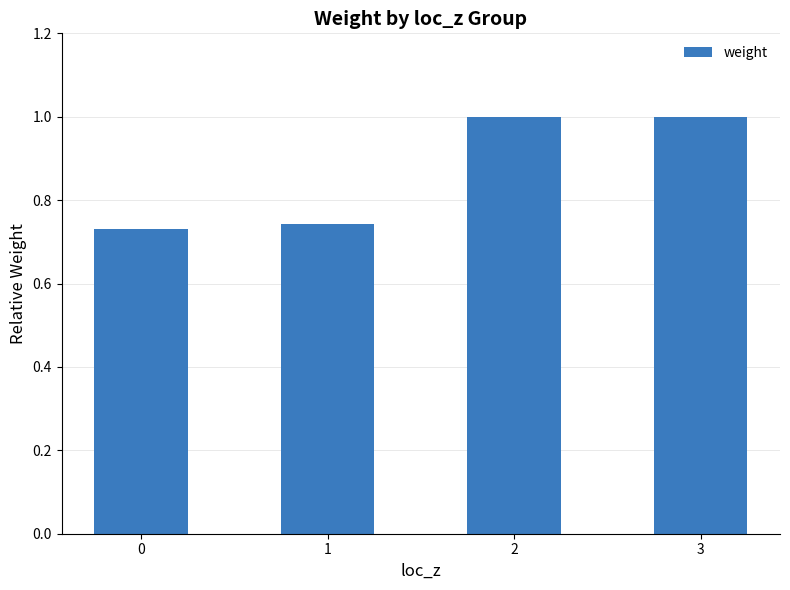

What is the difference between the second highest and minimum values?

0.3